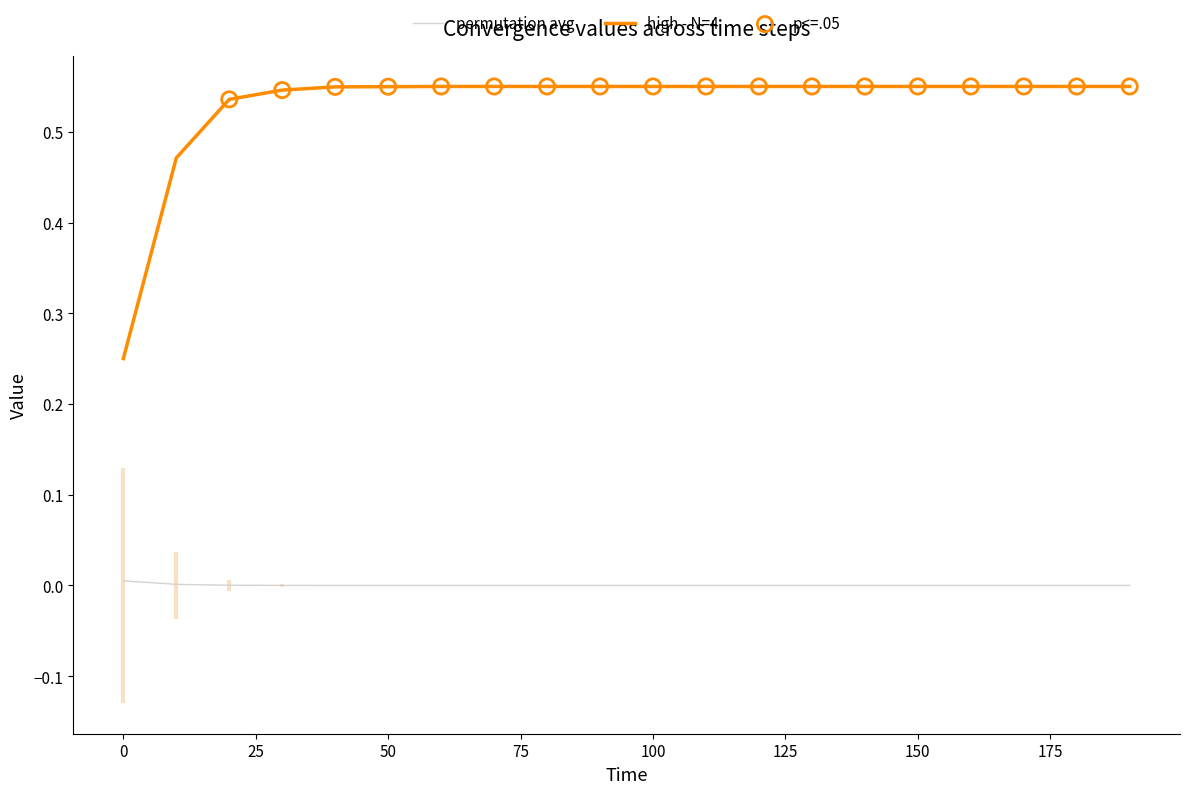

True or false: permutation avg and high - N=4 intersect in this chart.

False